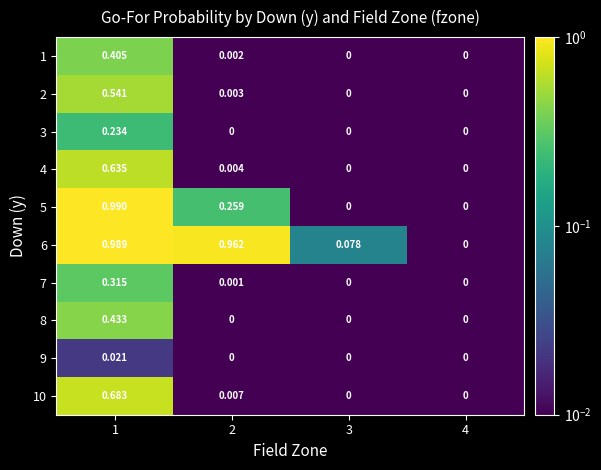

Is the value of 2 at 1 greater than the value of 7 at 4?

Yes